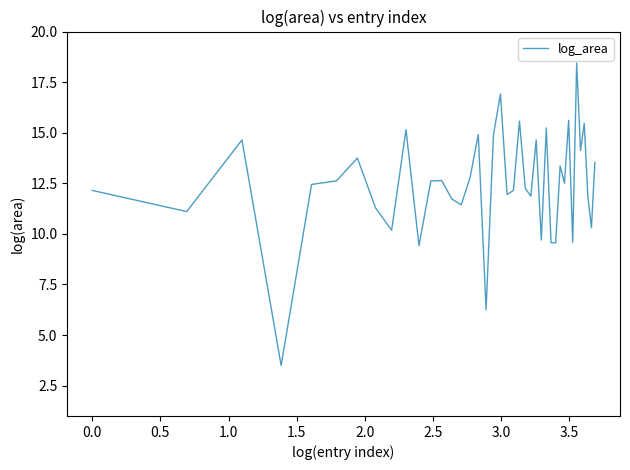

True or false: the data has more than 1 interior local peaks.

True